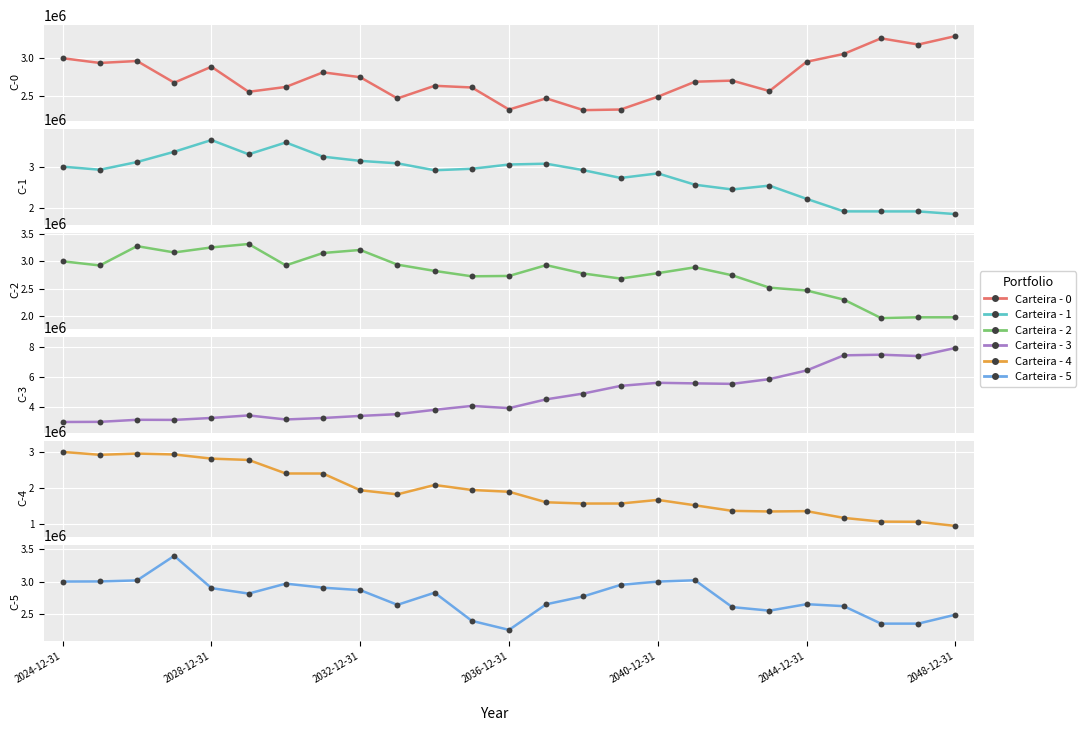

Which series contains the lowest Y value?

Carteira - 4